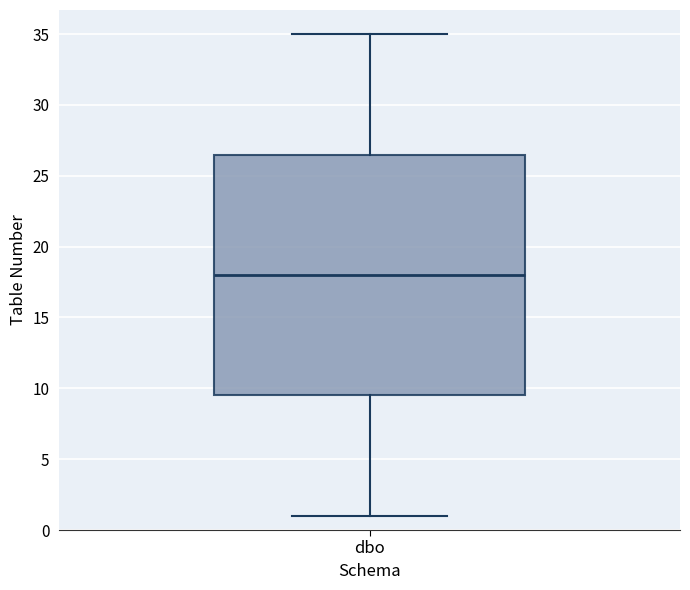

Read this box plot against the y-axis: the position of the median line, the range covered by the box, and the ends of both whiskers. The values are not printed on the chart, so give them approximately, as read against the axis.

median 18.0, box 9.5 to 26.5, whiskers 1.0 to 35.0